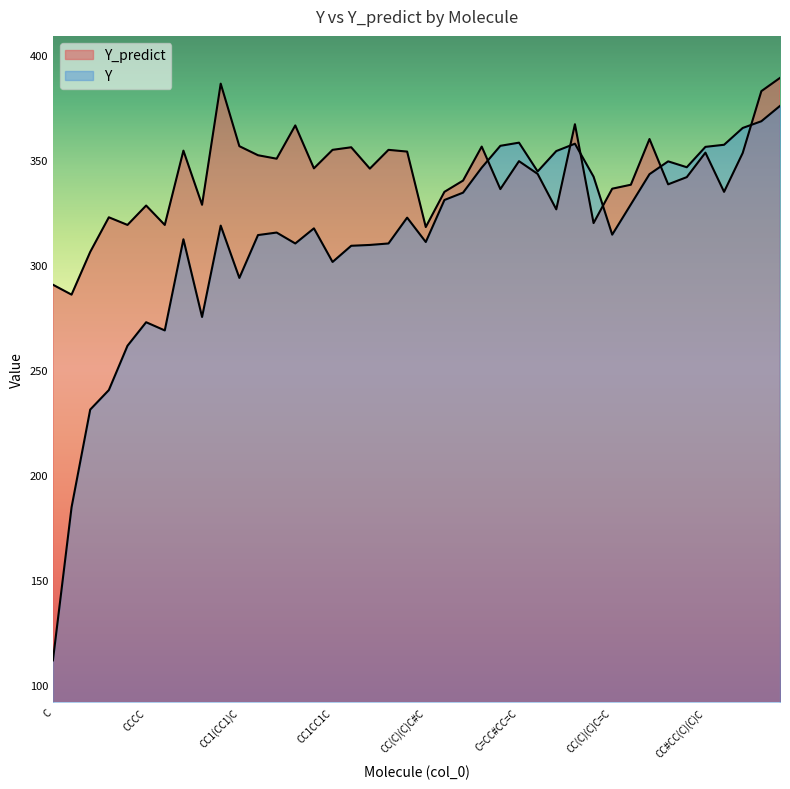

After their last crossing, which series has the higher values: Y_predict or Y?

Y_predict